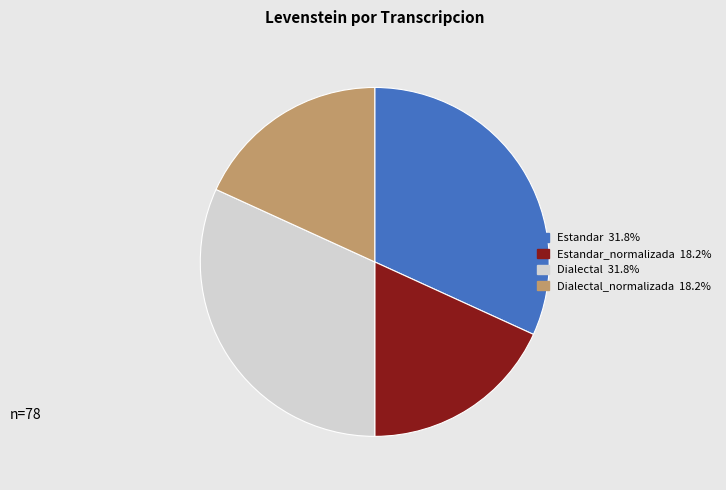

Does any single category account for the majority?

No